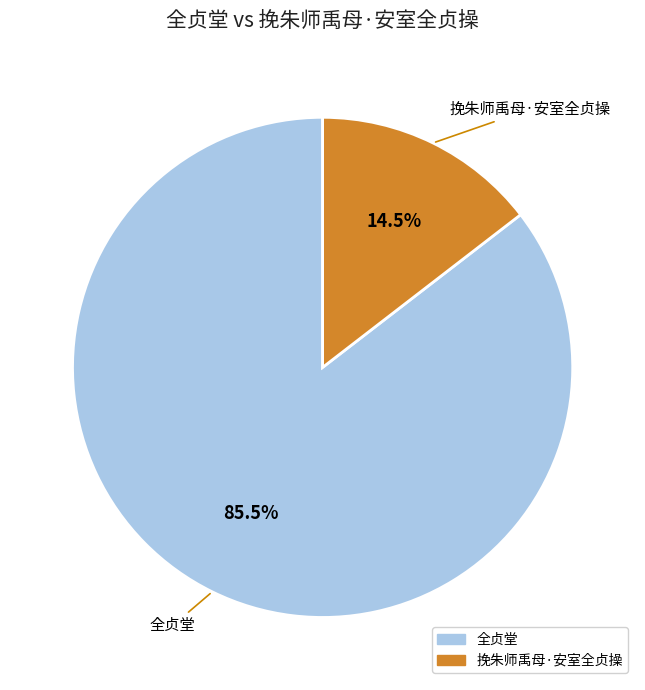

The 全贞堂 slice represents 79% of the pie. True or false?

False